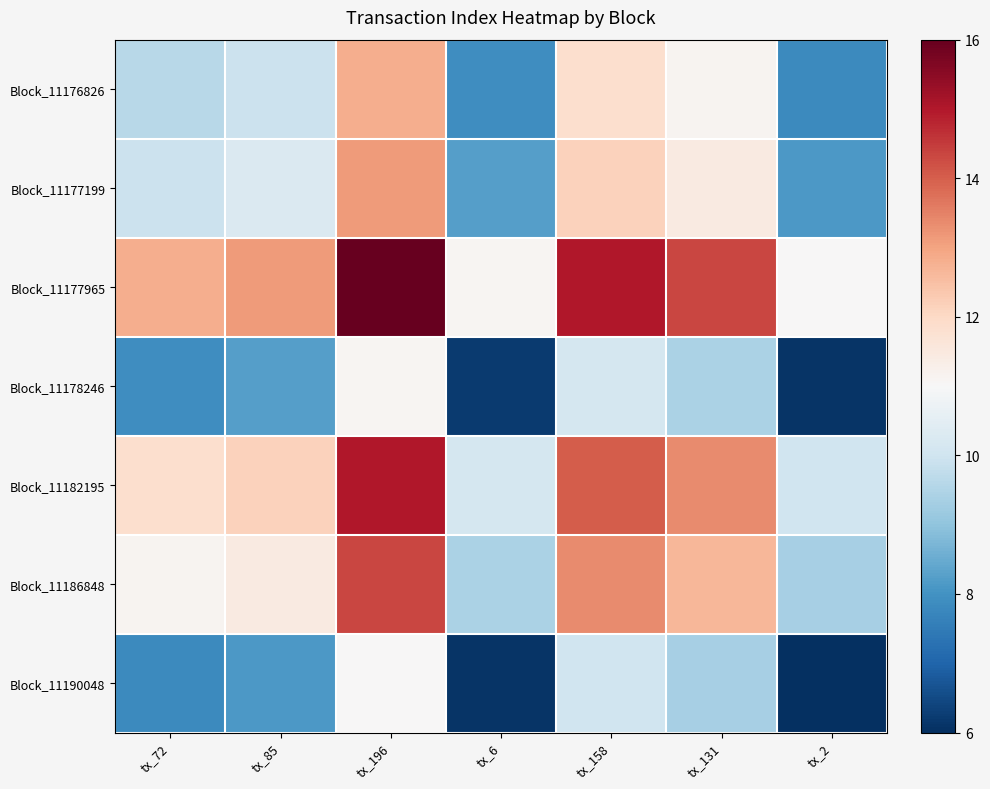

What is the smallest value displayed?

6.0